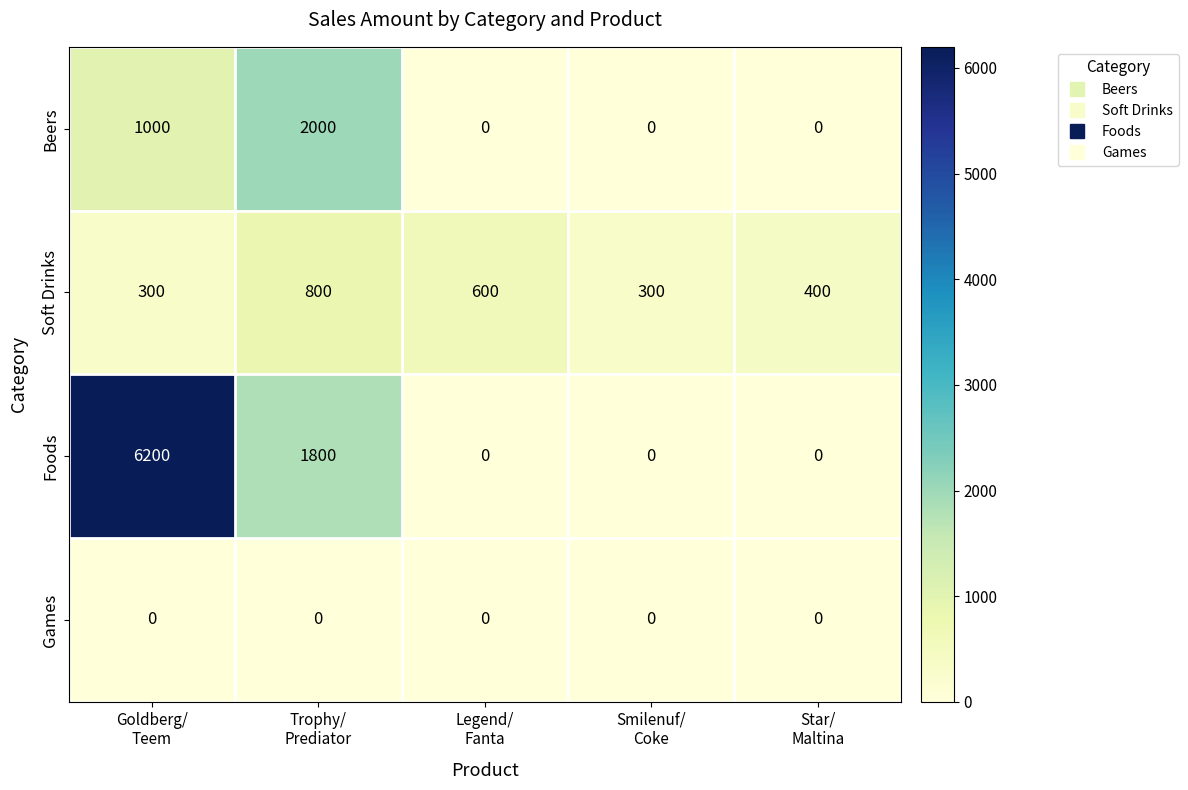

Which series has the widest spread of values?

Foods